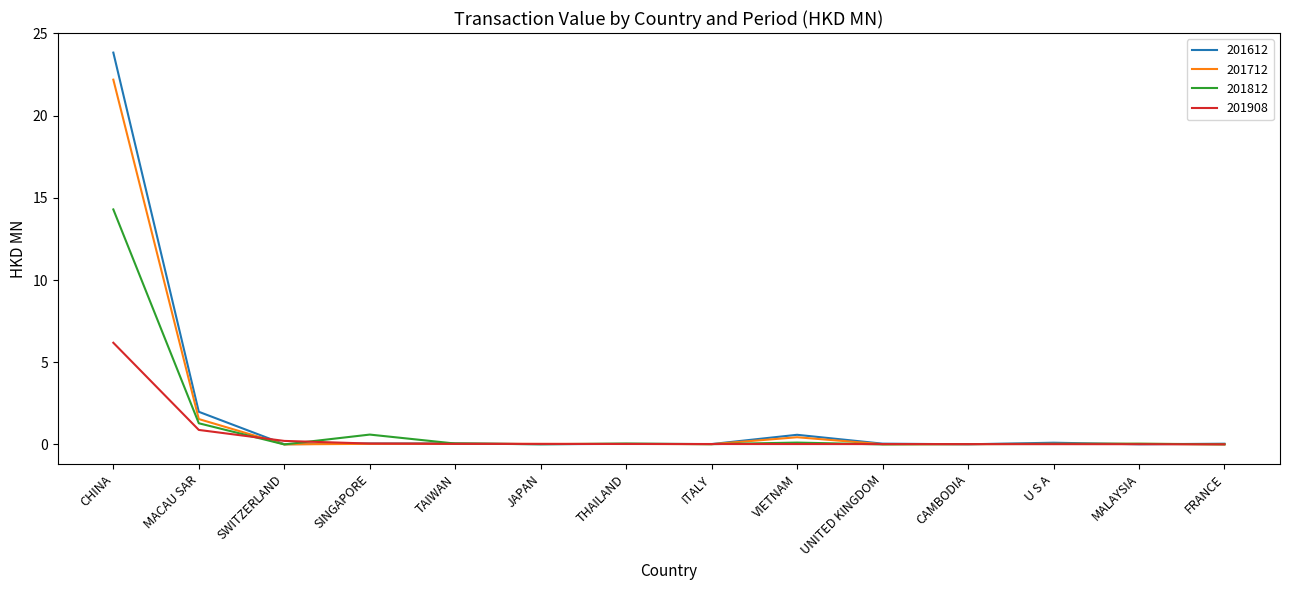

Which series changed the most between MACAU SAR and JAPAN?

201612